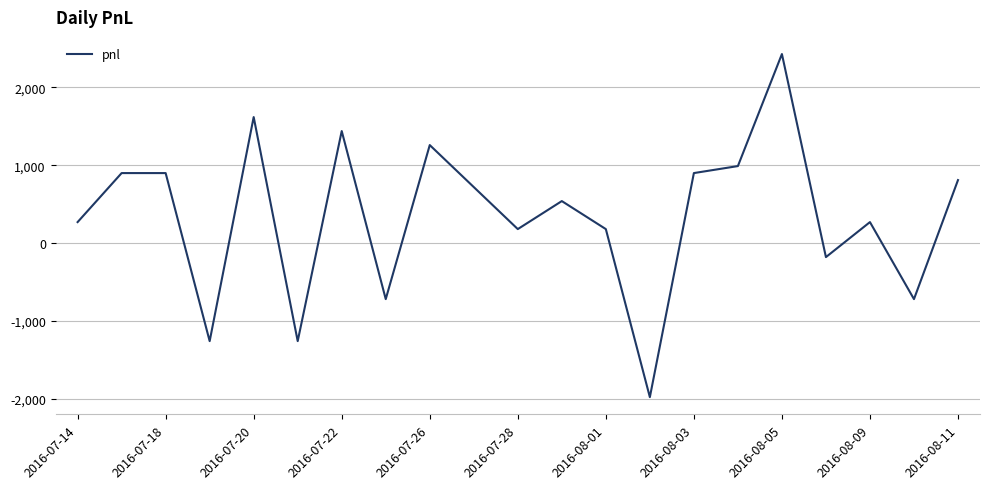

What is the difference between the maximum and minimum values?

4410